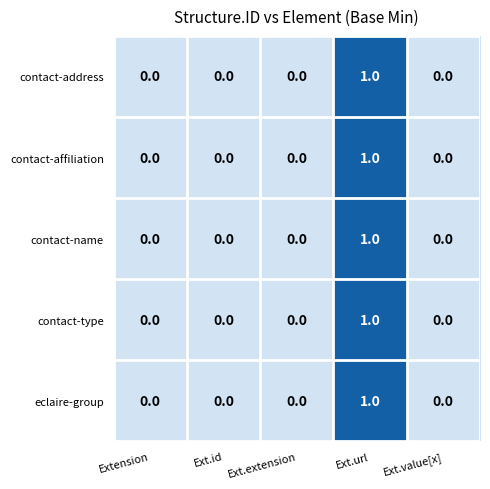

Is it true that contact-address equals 0 at Extension?

True